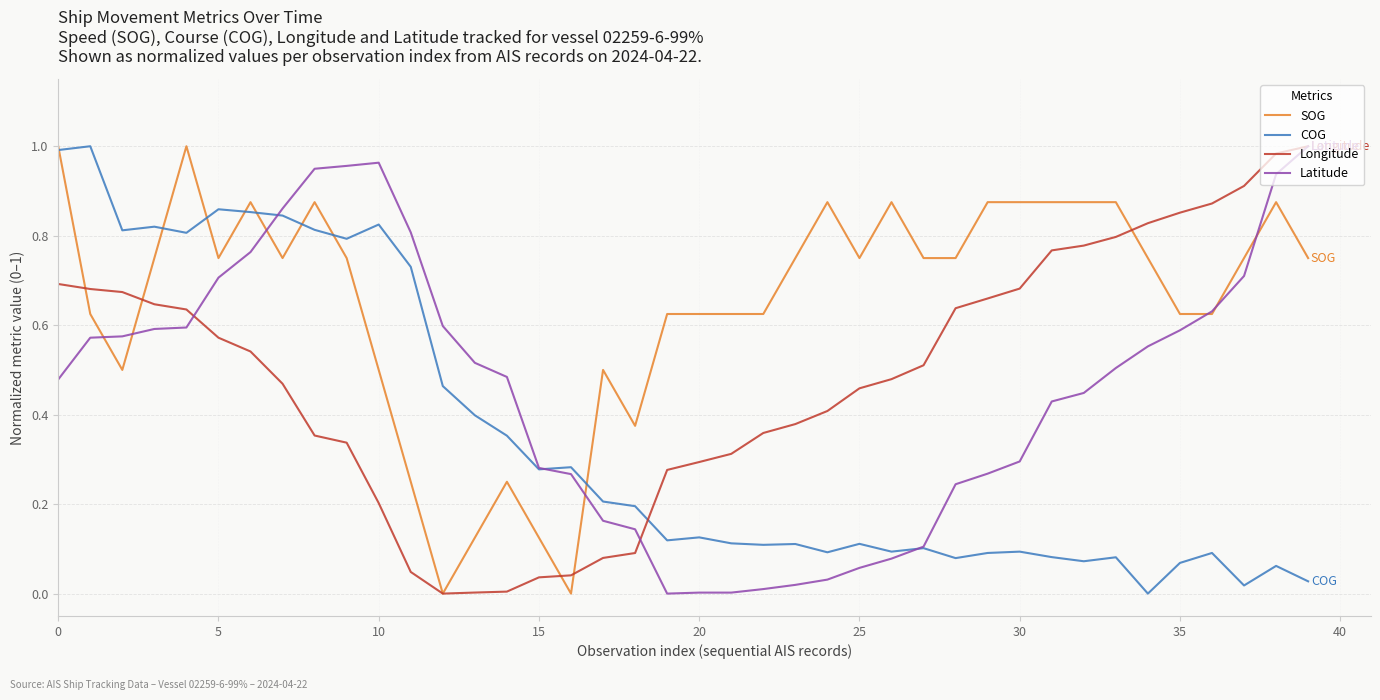

How many times do Longitude and COG cross each other?

1